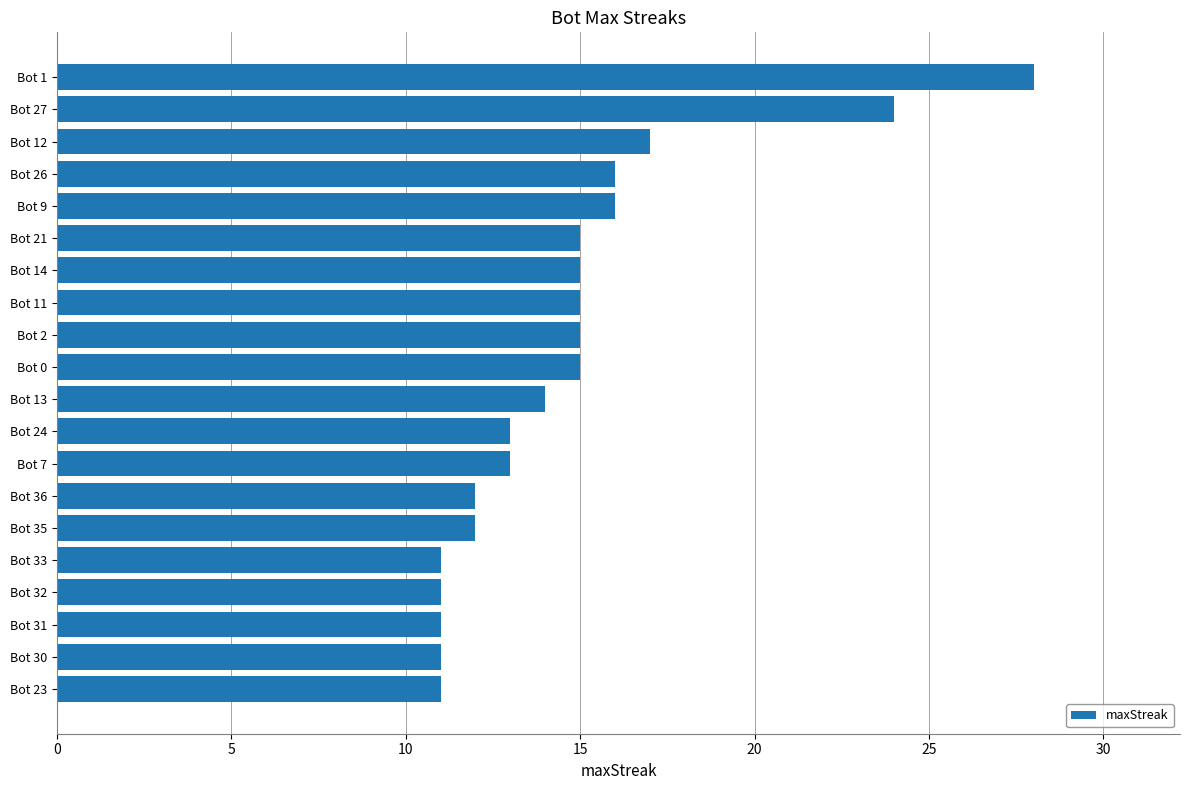

Is it true that the value at Bot 31 is 2?

False